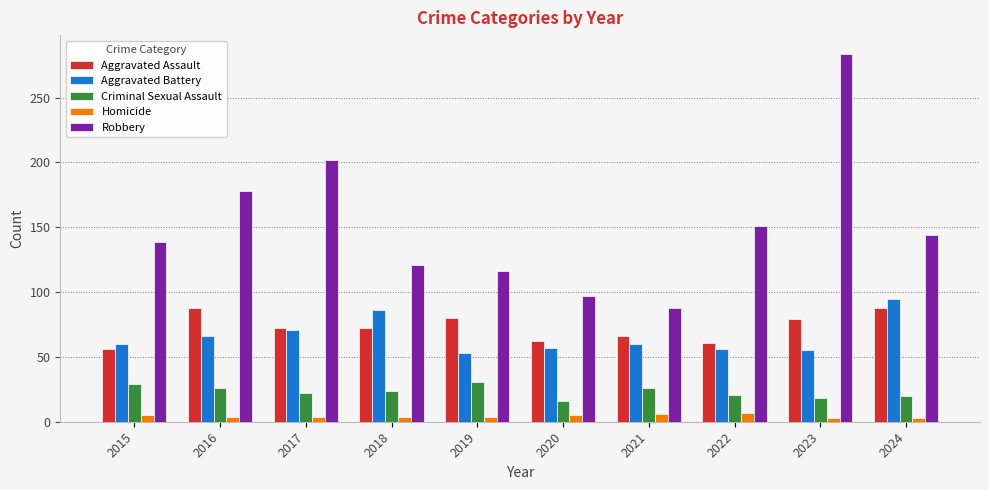

Rank the series at 2018 from lowest to highest value.

Homicide, Criminal Sexual Assault, Aggravated Assault, Aggravated Battery, Robbery